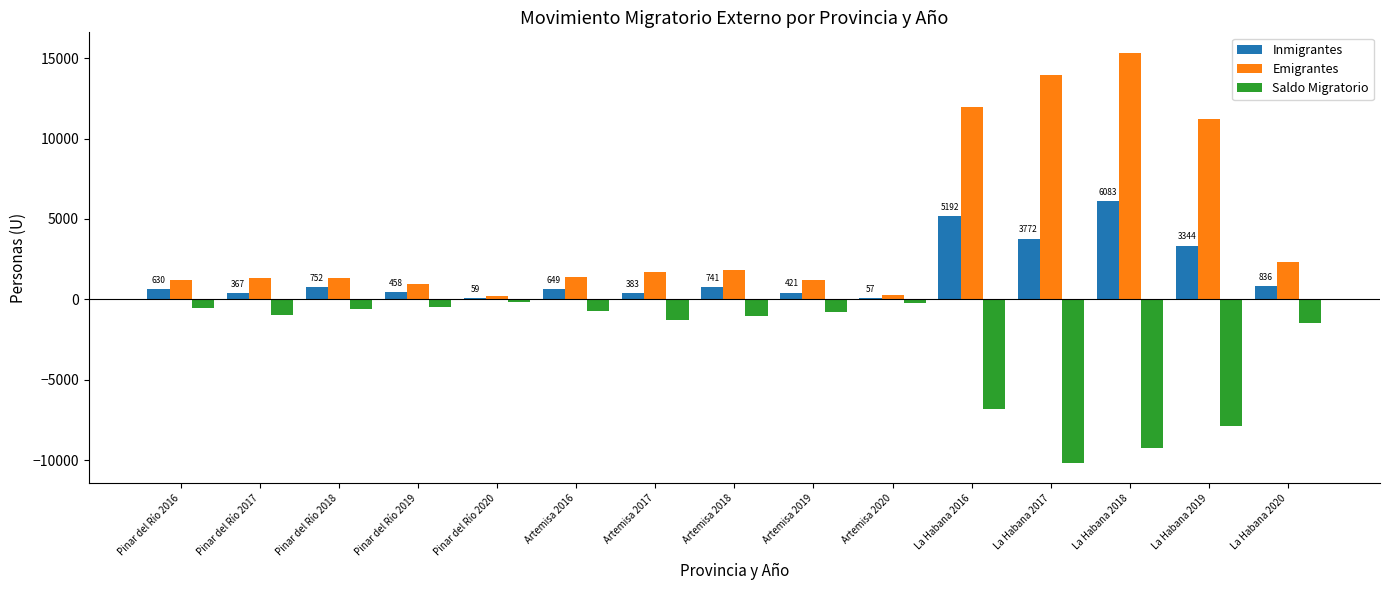

What is the maximum value for Inmigrantes?

6083